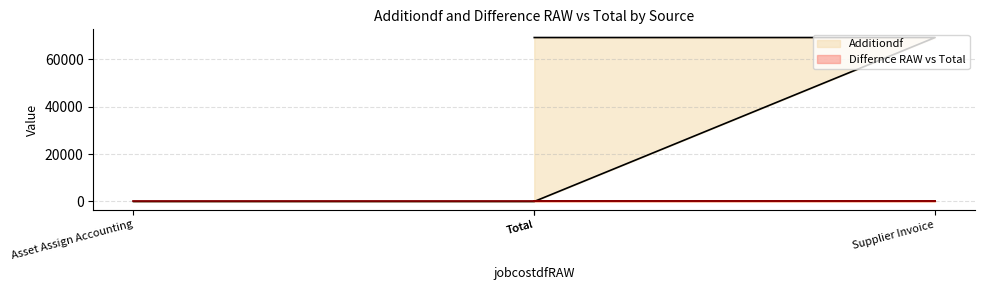

True or false: the data shows -36955 at Asset Assign Accounting.

False